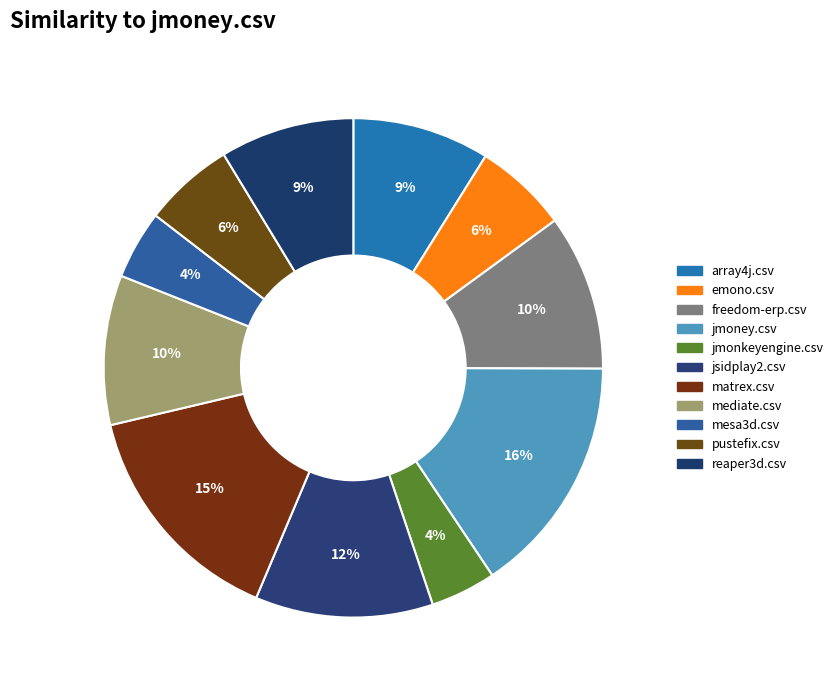

To the nearest percent, what is the combined percentage of mesa3d.csv and jsidplay2.csv?

16%